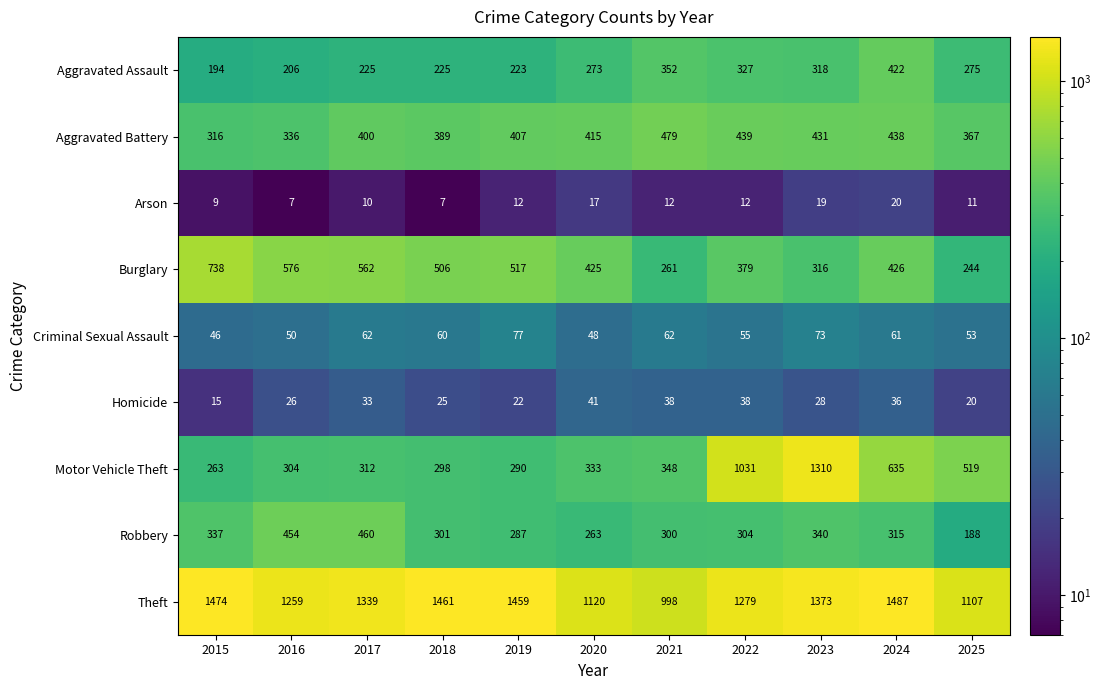

What is the spread (max minus min) of values at 2023?

1354